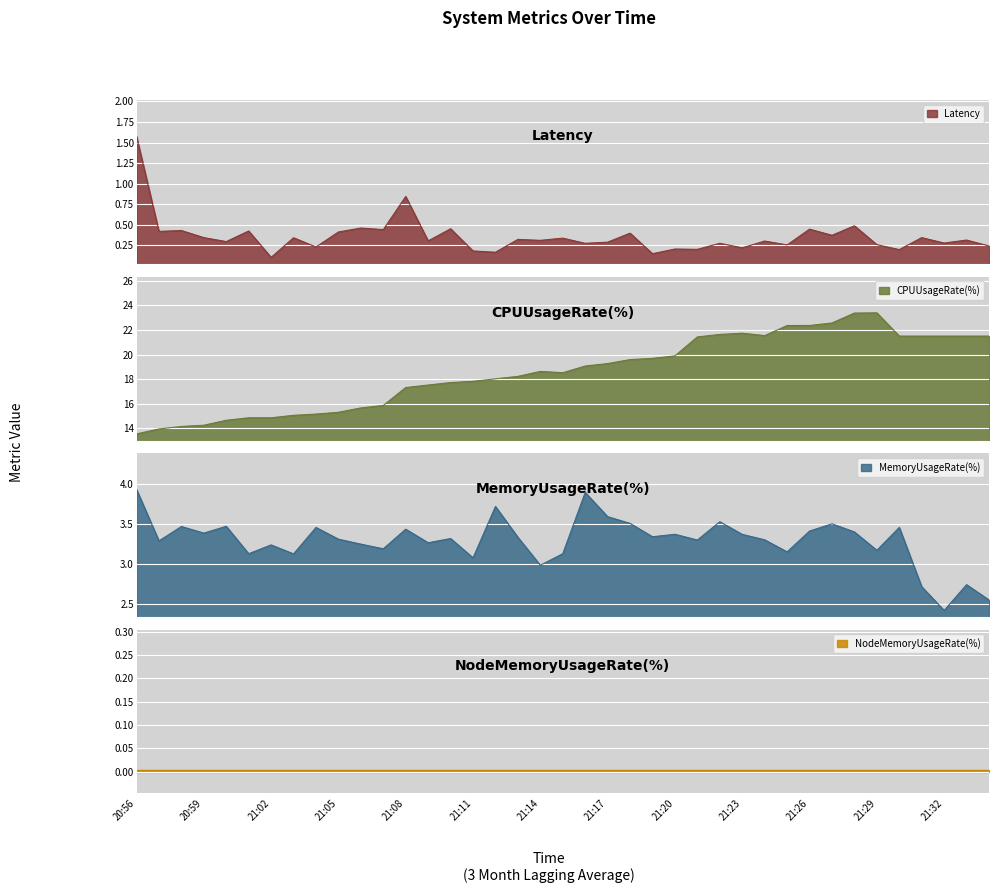

What is the difference between the maximum and minimum values in the CPUUsageRate(%) series?

9.8